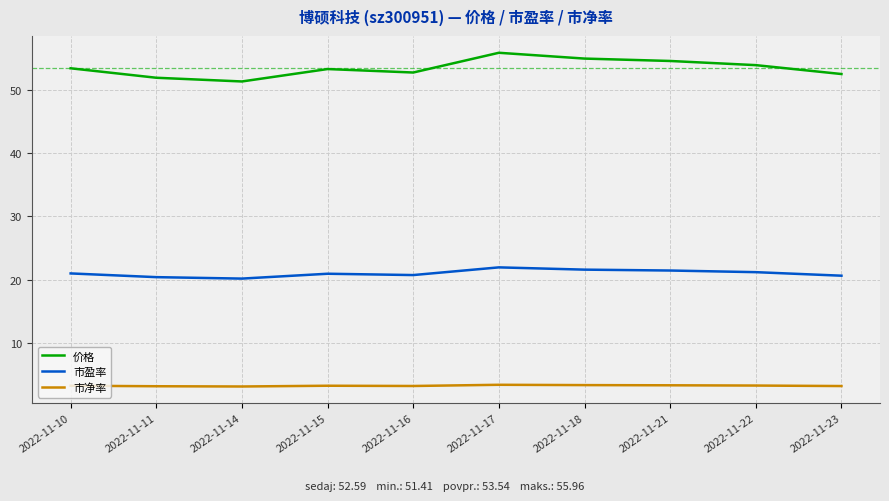

How many 价格 values are between 52 and 54?

6